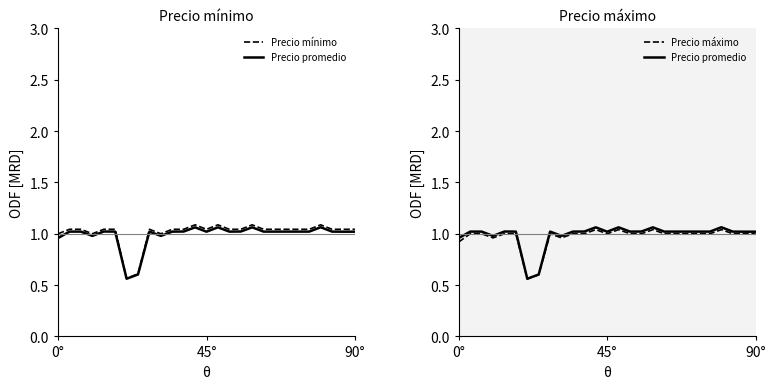

True or false: Precio máximo and Precio mínimo cross at least once.

False